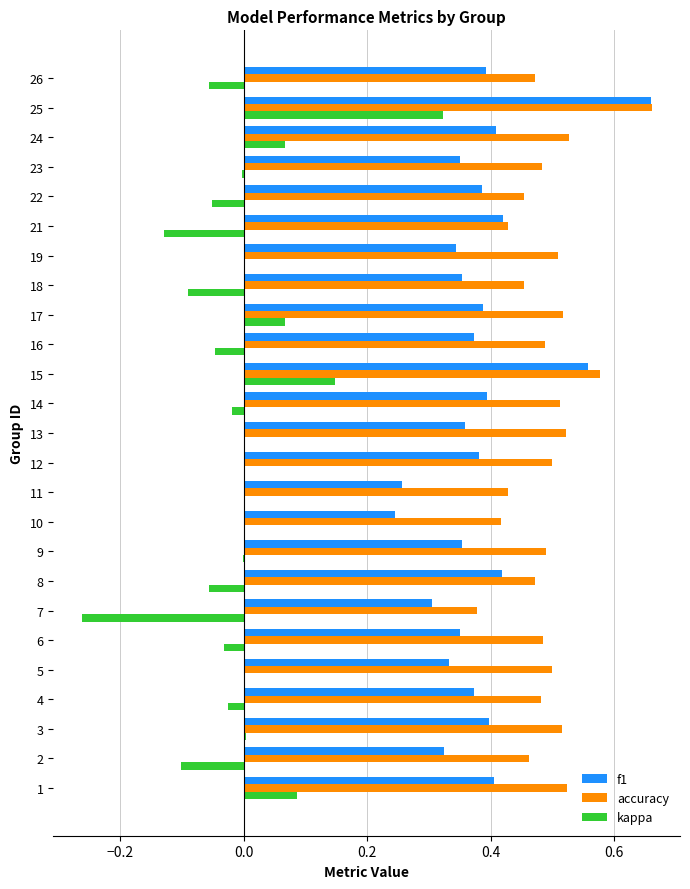

What are all the series names shown in the legend?

f1, accuracy, kappa